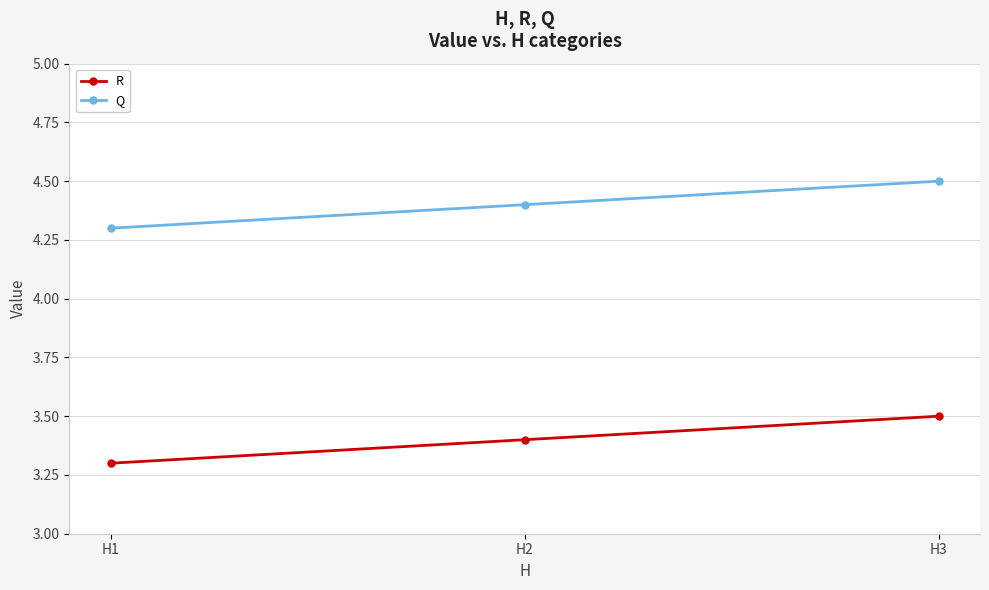

What is the spread (max minus min) of values at H1?

1.0